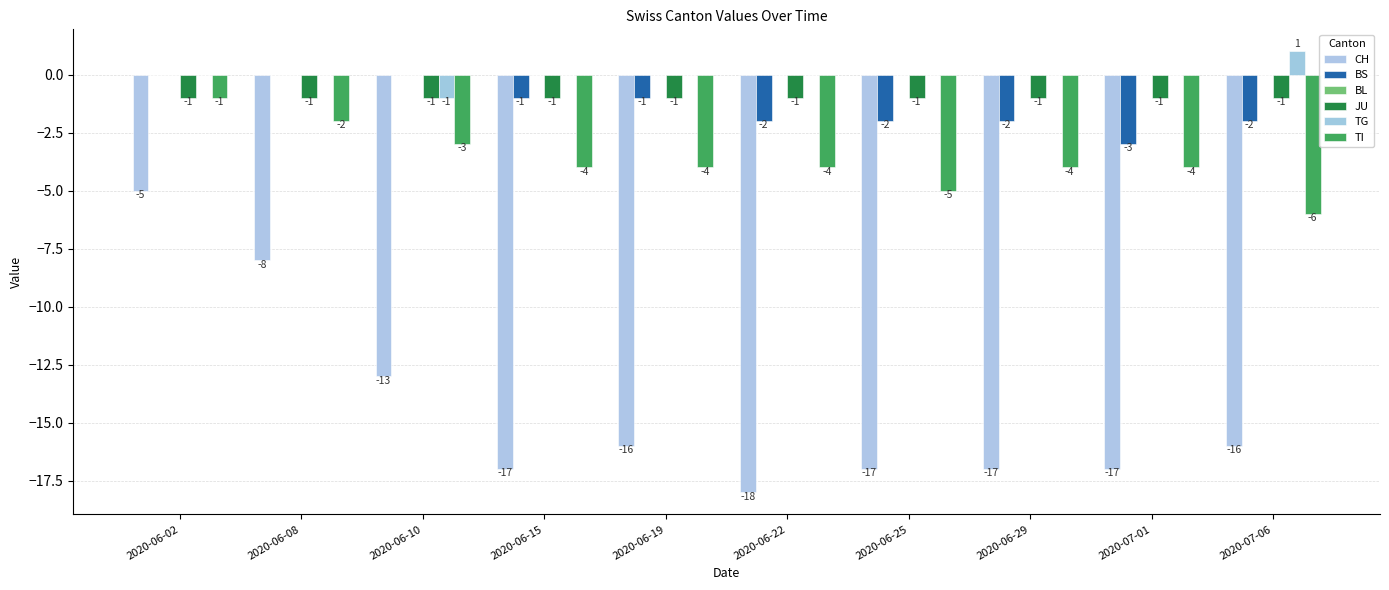

Are the bars grouped side by side (vs. stacked)?

Yes